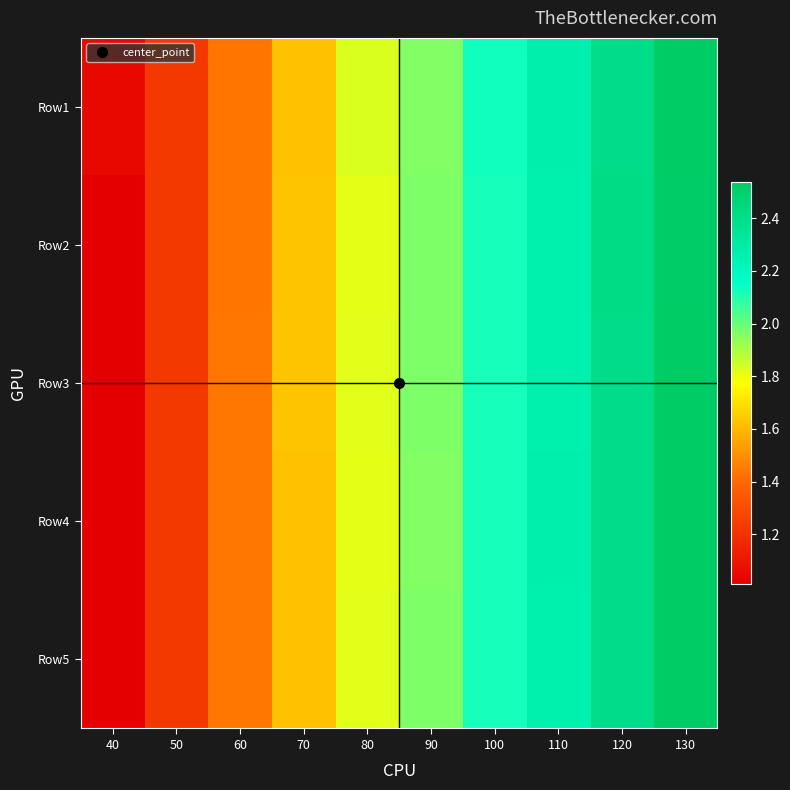

Which category has the highest value across all series?

130